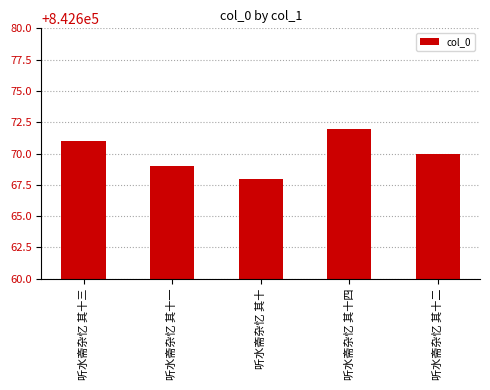

What position from the left is 听水斋杂忆 其十二?

5